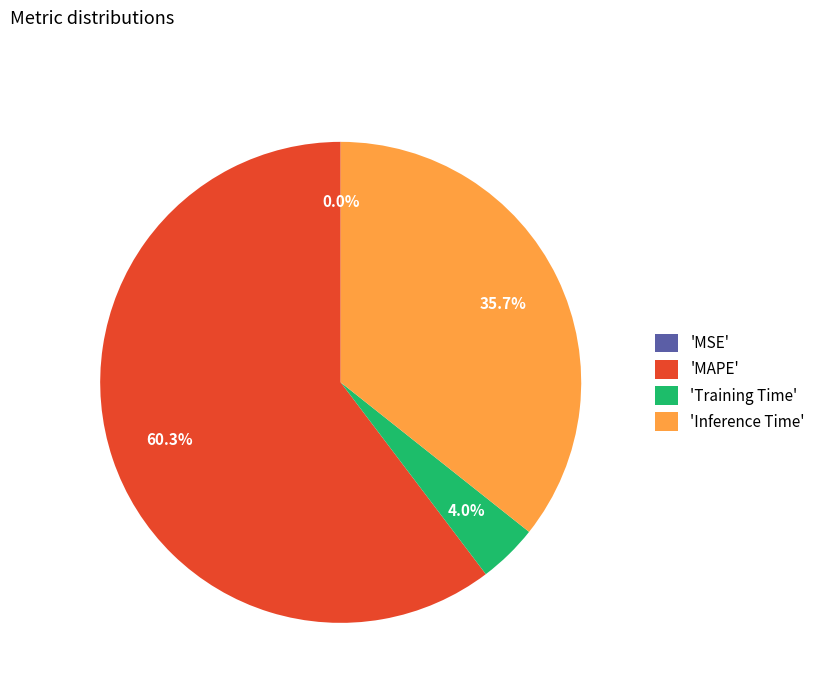

Which has a higher value, 'MAPE' or 'Training Time'?

'MAPE'